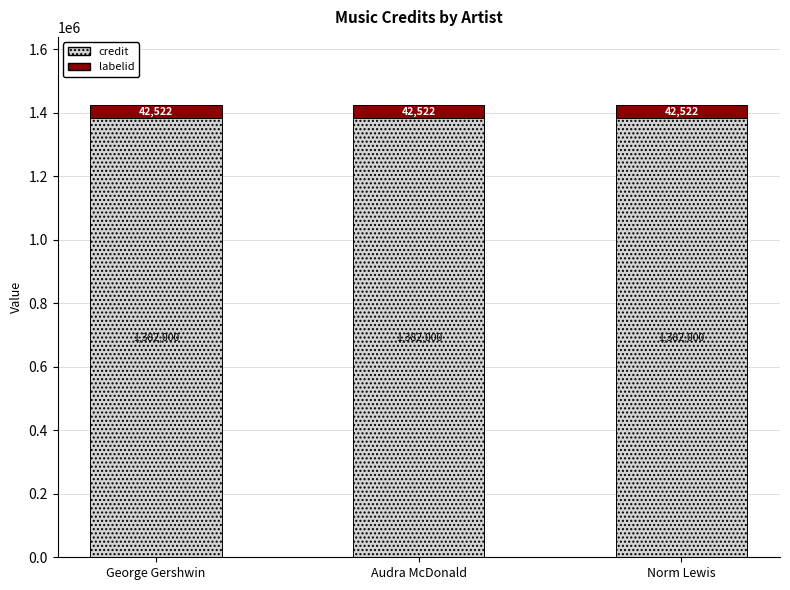

What is the total value across all series at Norm Lewis?

1424522